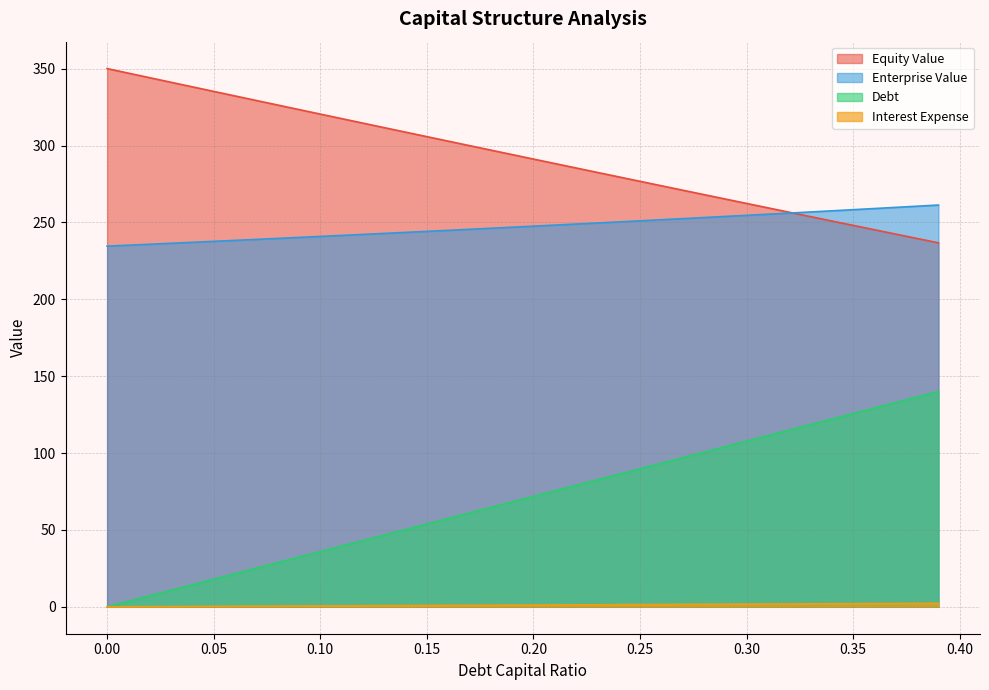

What is the label of the 8th point from the right?

0.32